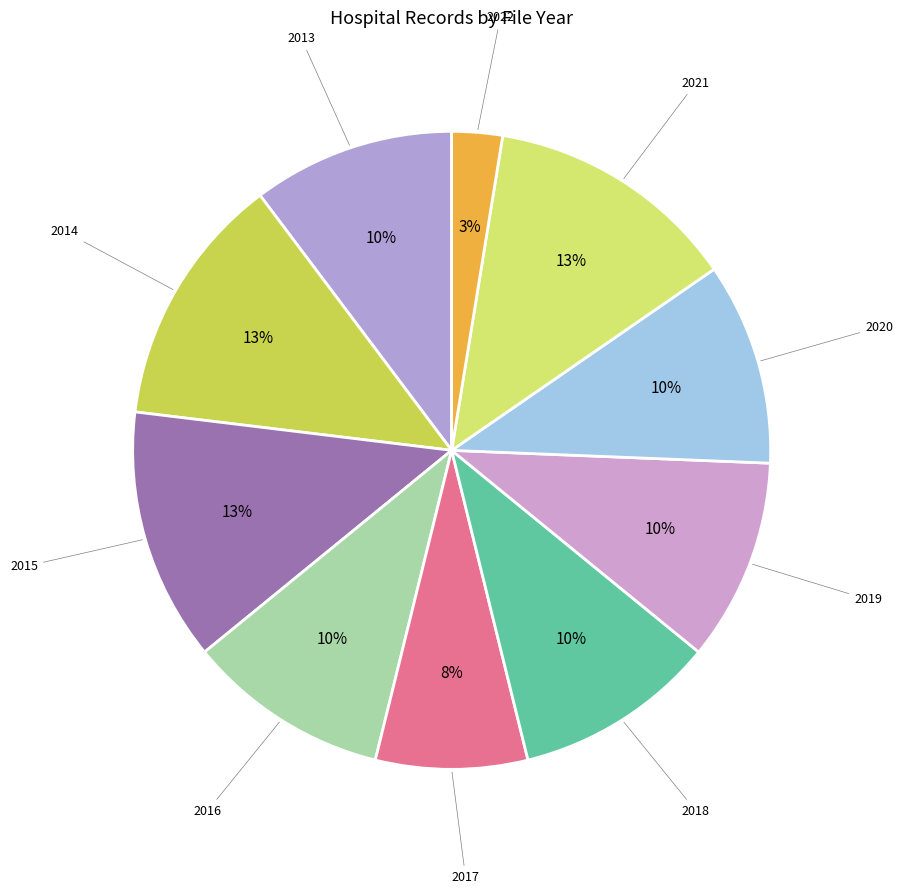

Which category has the smallest portion of the pie?

2022